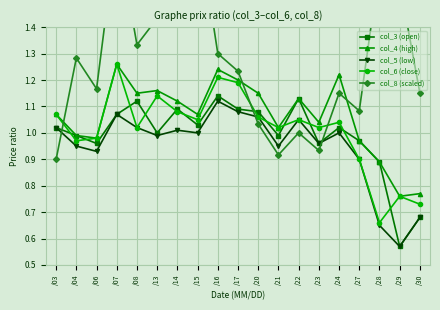

What is the minimum value for col_5 (low)?

0.6